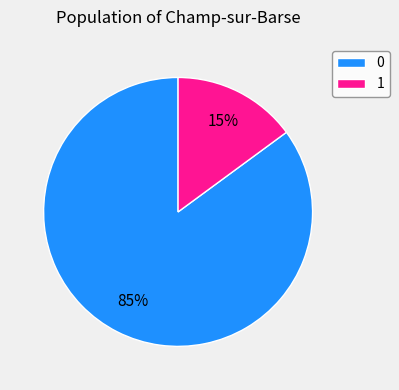

Approximately how many times larger is the value at 0 compared to 1?

5.7